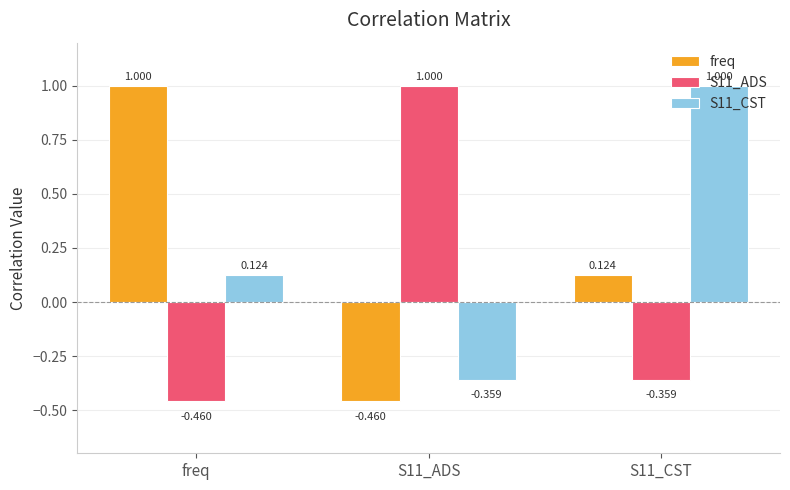

What is the difference between the freq values at S11_CST and freq?

0.9